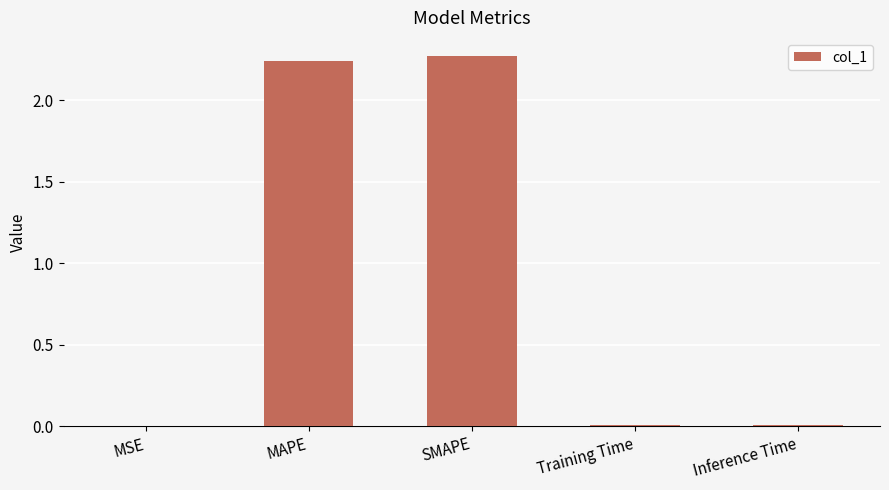

What is the sum of all values?

4.5